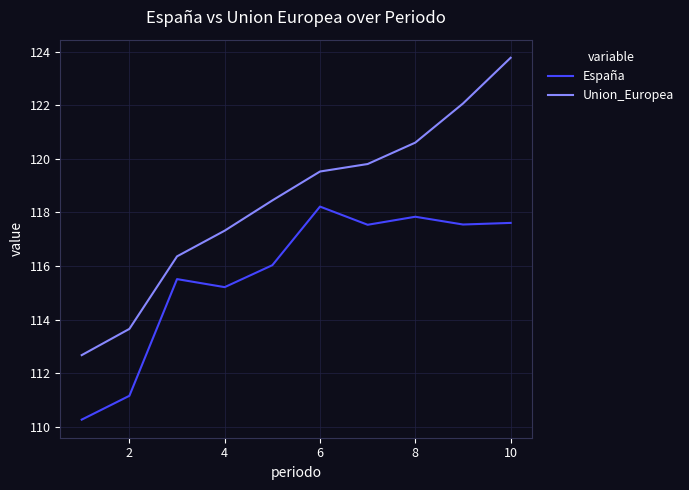

Is this an area chart (filled region under the line)?

No